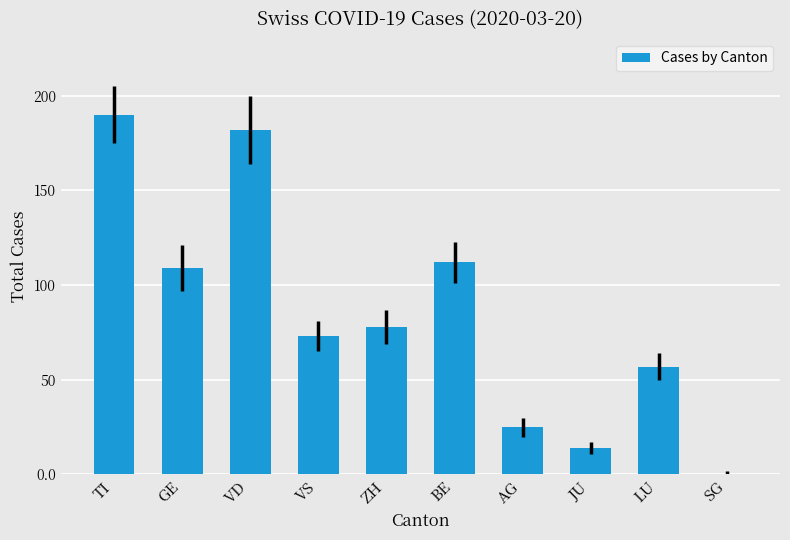

Read the value at VS, to the nearest 5.

75